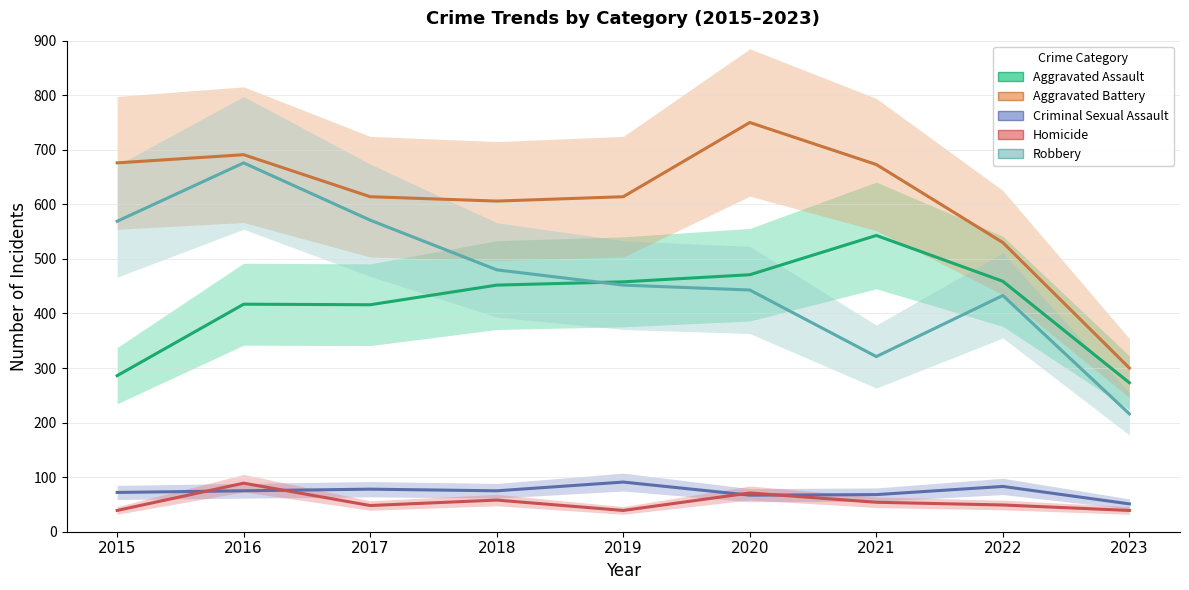

What is the value of the Aggravated Battery point at the 8th from the left?

530